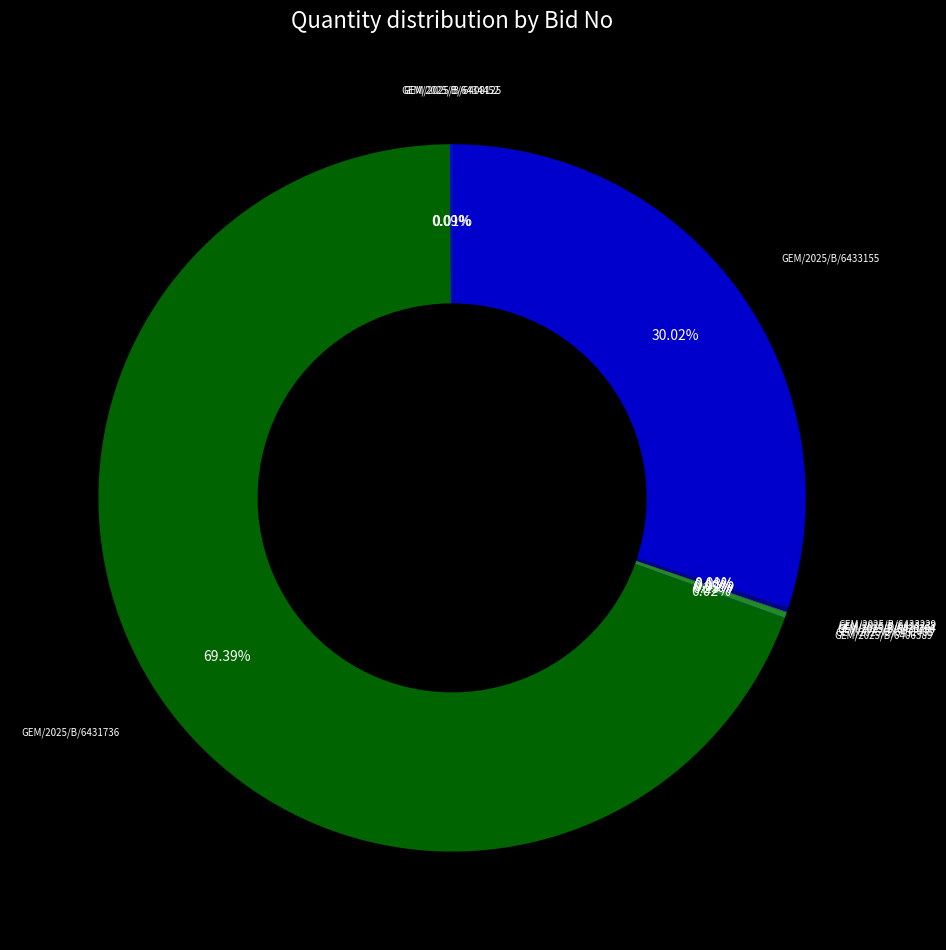

Which slice is the largest?

GEM/2025/B/6431736